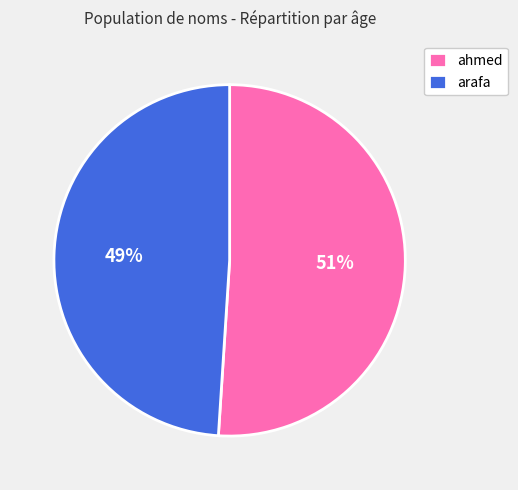

Is it true that arafa is 36% of the pie?

False